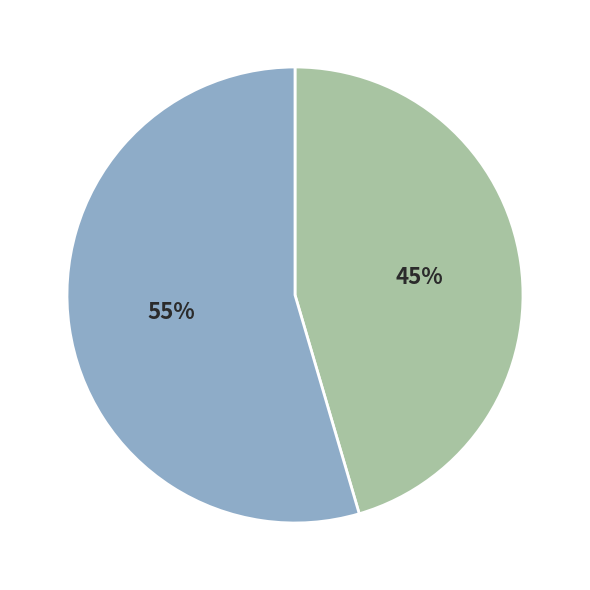

Is there any slice that represents more than half of the pie?

Yes